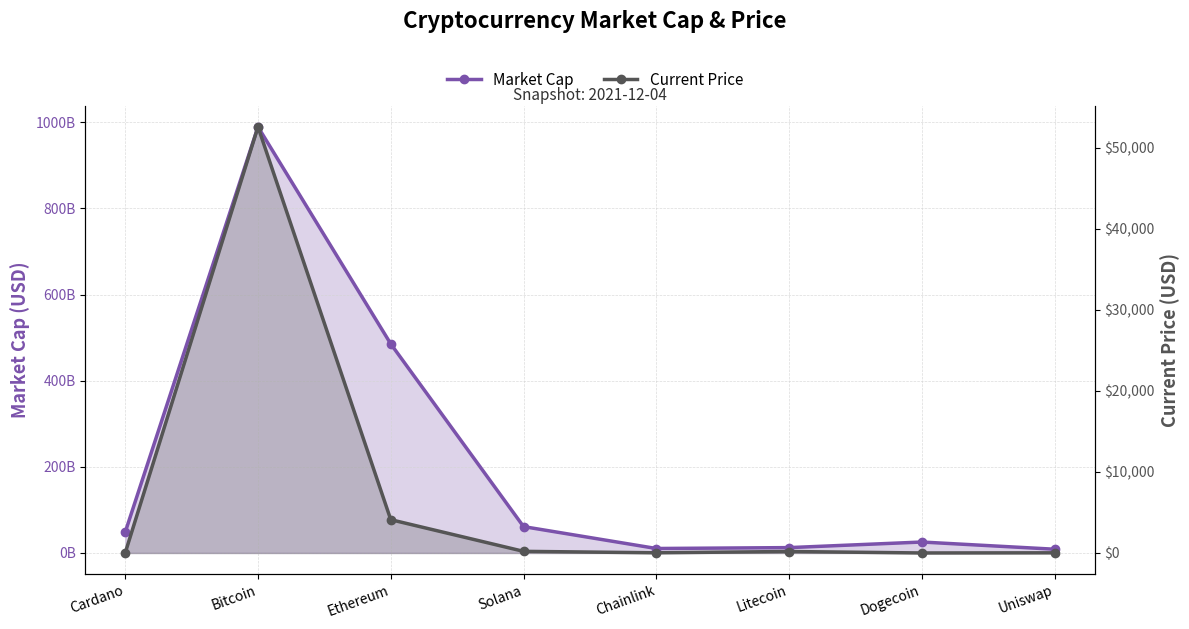

Reading right to left, transcribe all the data shown in this chart.

Market Cap: 8679574912.0	25410823249.0	12438867562.0	10372631950.0	61201761705.0	485345970696.0	989191893408.0	48138315741.0
Current Price: 19.3	0.2	181.0	22.3	201.0	4109.0	52591.0	1.5